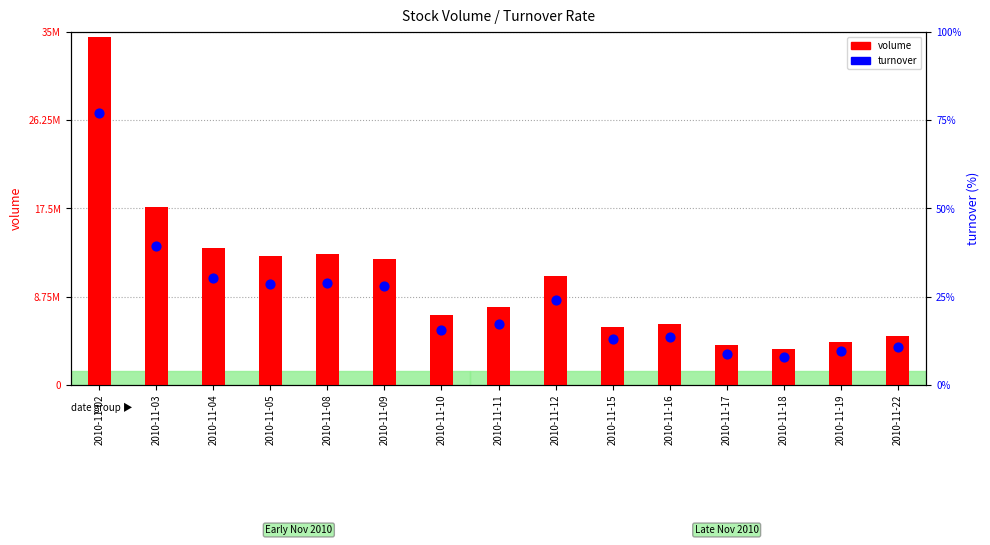

What are all the series names shown in the legend?

volume, turnover